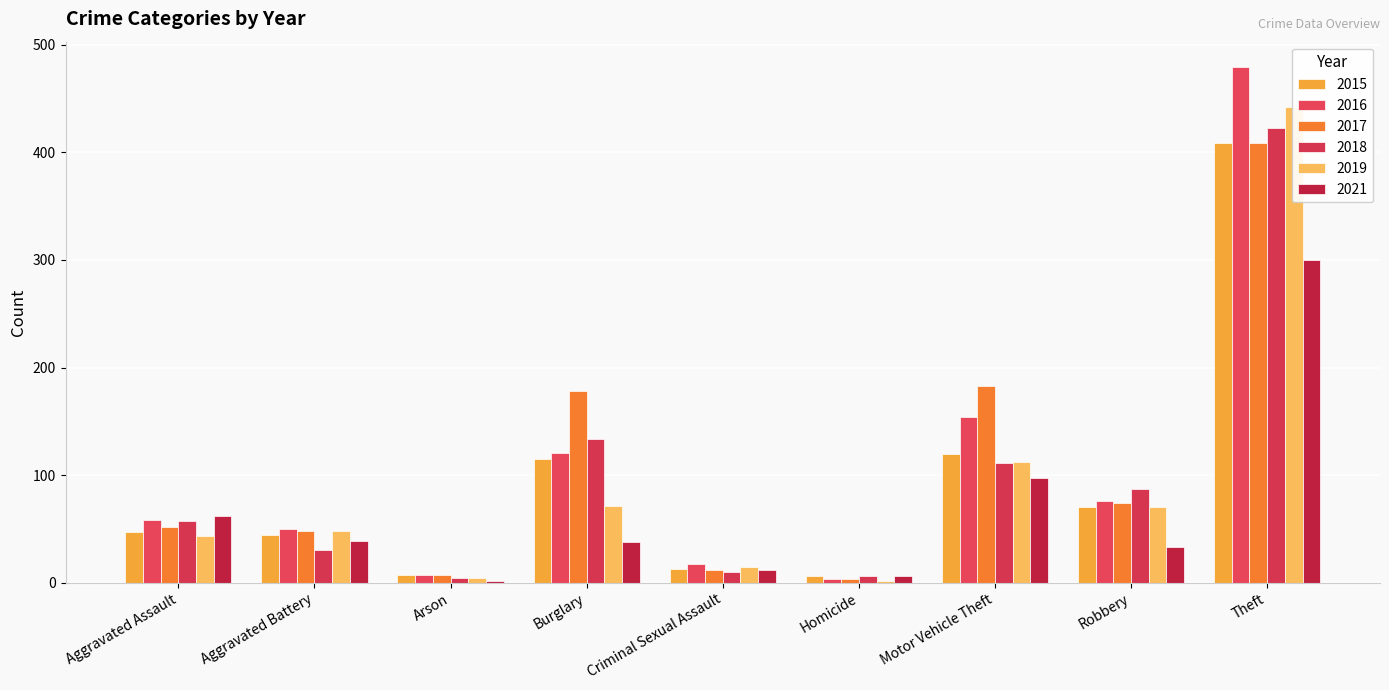

At how many categories does at least one series exceed 47?

6